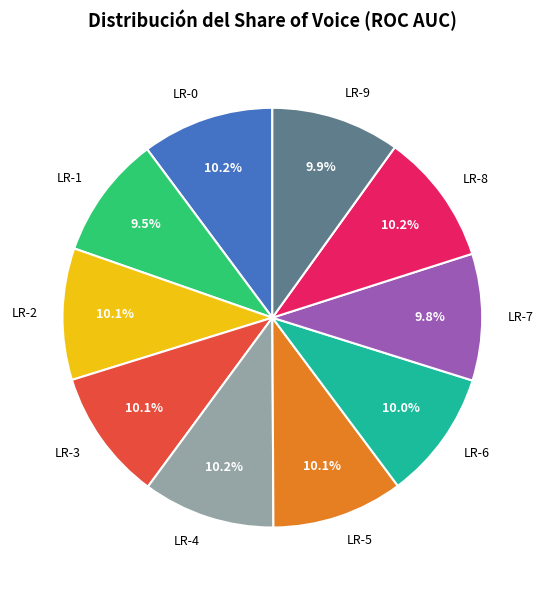

To the nearest percent, what is the average slice percentage?

10%